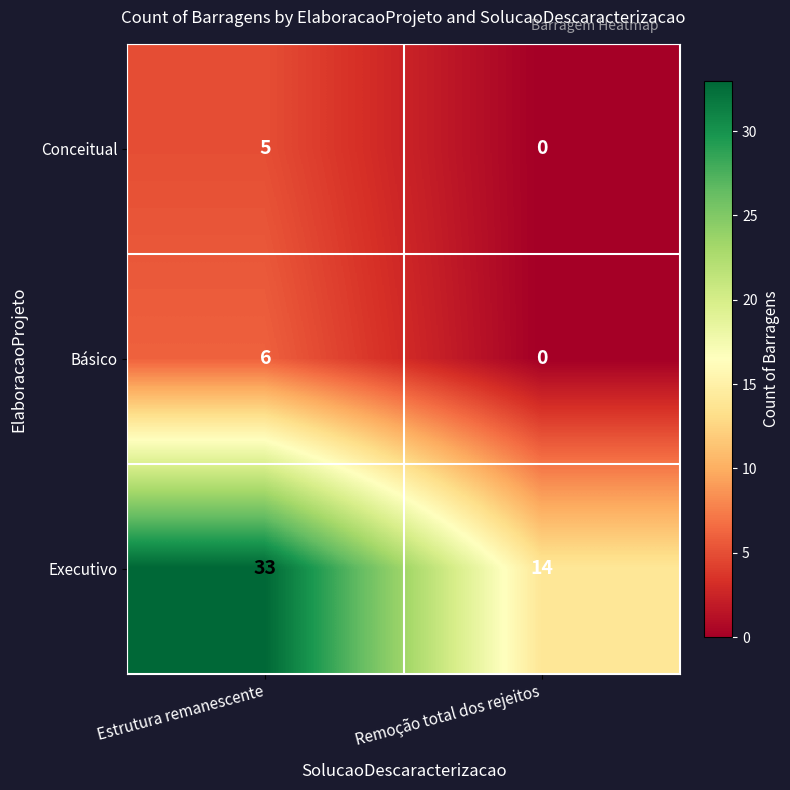

Reading left to right, transcribe all the data shown in this chart.

Conceitual: 5	0
Básico: 6	0
Executivo: 33	14